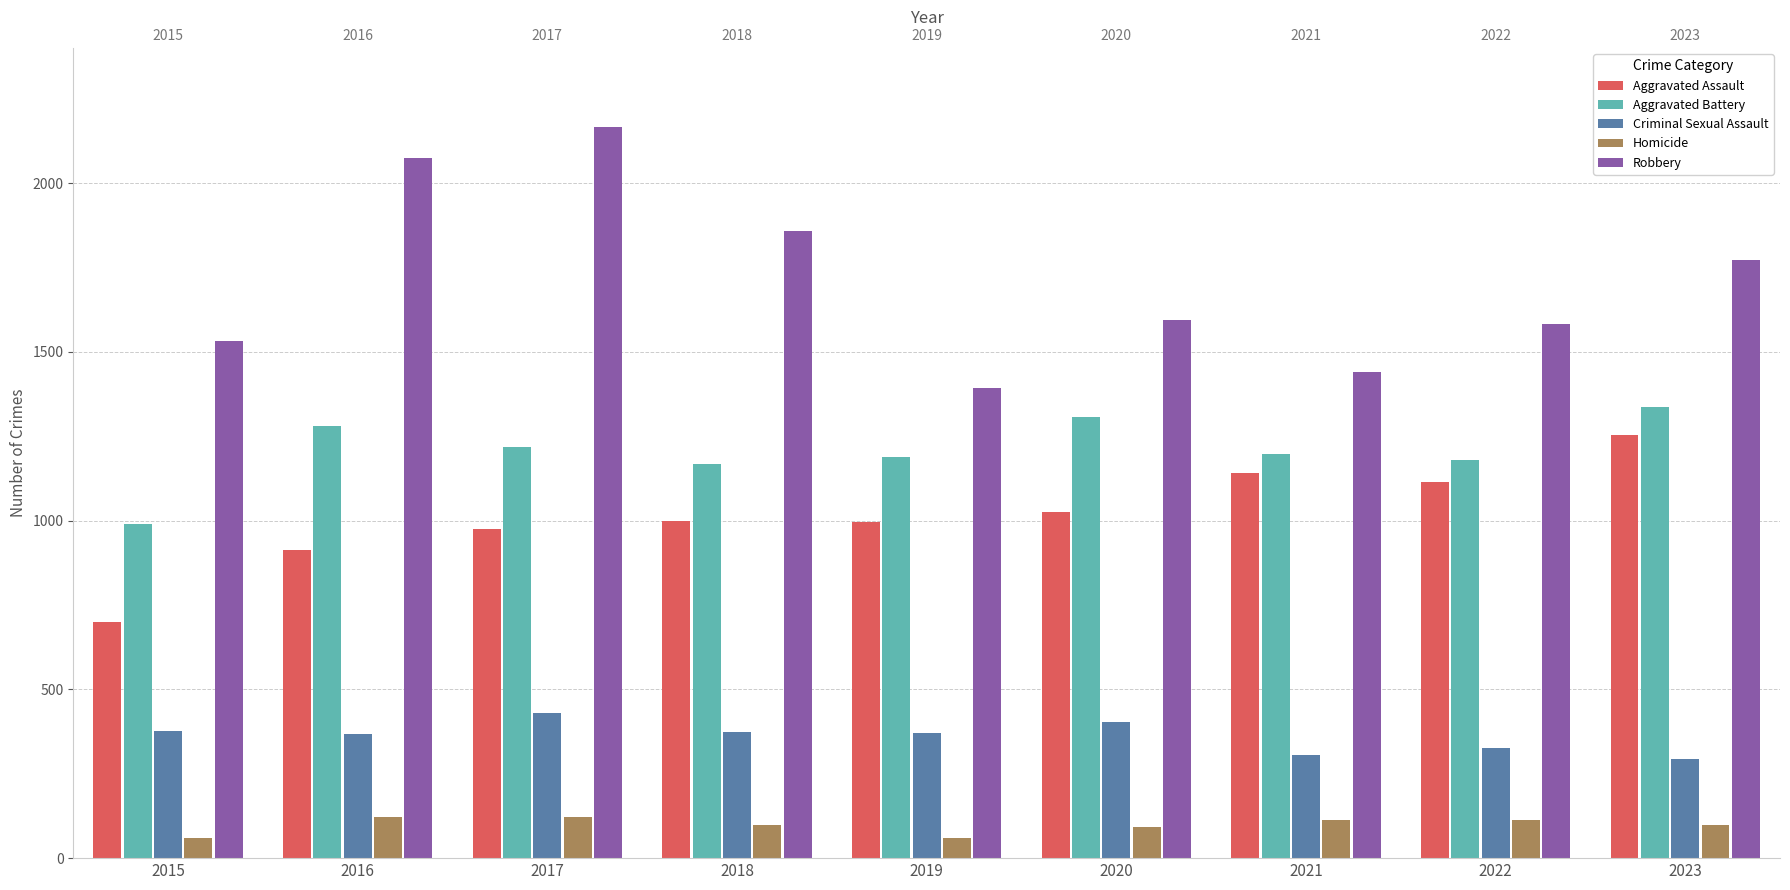

Reading right to left, what are all the values shown in this chart?

Aggravated Assault: 2023=1253	2022=1114	2021=1140	2020=1026	2019=997	2018=1000	2017=975	2016=912	2015=700
Aggravated Battery: 2023=1336	2022=1179	2021=1198	2020=1306	2019=1189	2018=1169	2017=1218	2016=1281	2015=989
Criminal Sexual Assault: 2023=294	2022=325	2021=306	2020=402	2019=372	2018=375	2017=431	2016=368	2015=377
Homicide: 2023=98	2022=113	2021=112	2020=91	2019=60	2018=98	2017=123	2016=121	2015=61
Robbery: 2023=1772	2022=1582	2021=1440	2020=1593	2019=1394	2018=1857	2017=2166	2016=2074	2015=1531